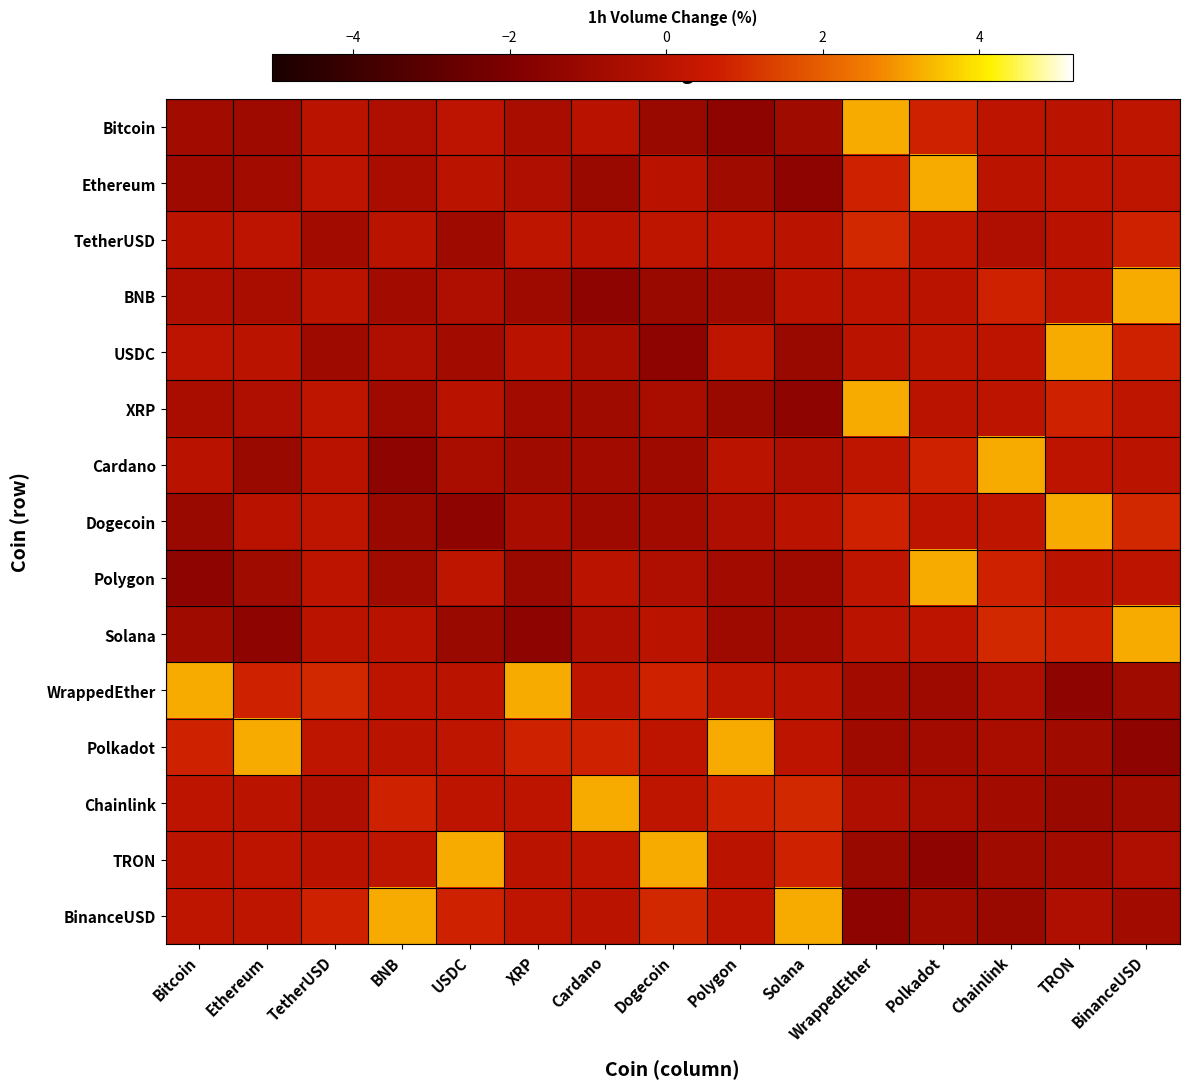

At which category is the sum across all series the highest?

BinanceUSD